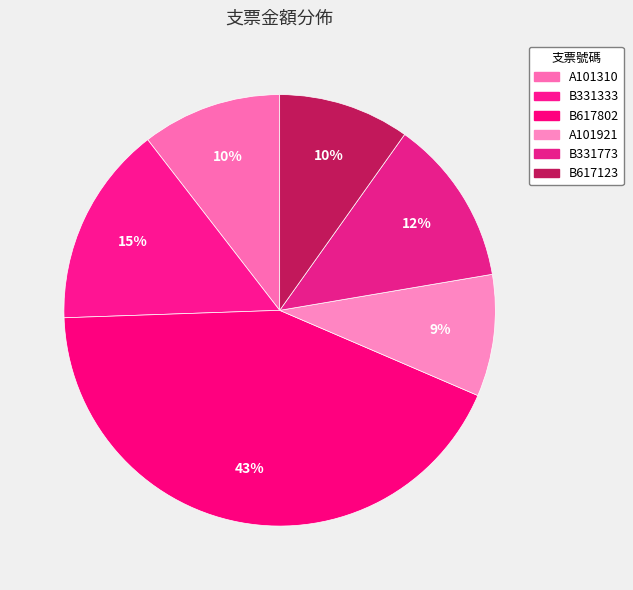

True or false: A101310 accounts for 24% of the total.

False